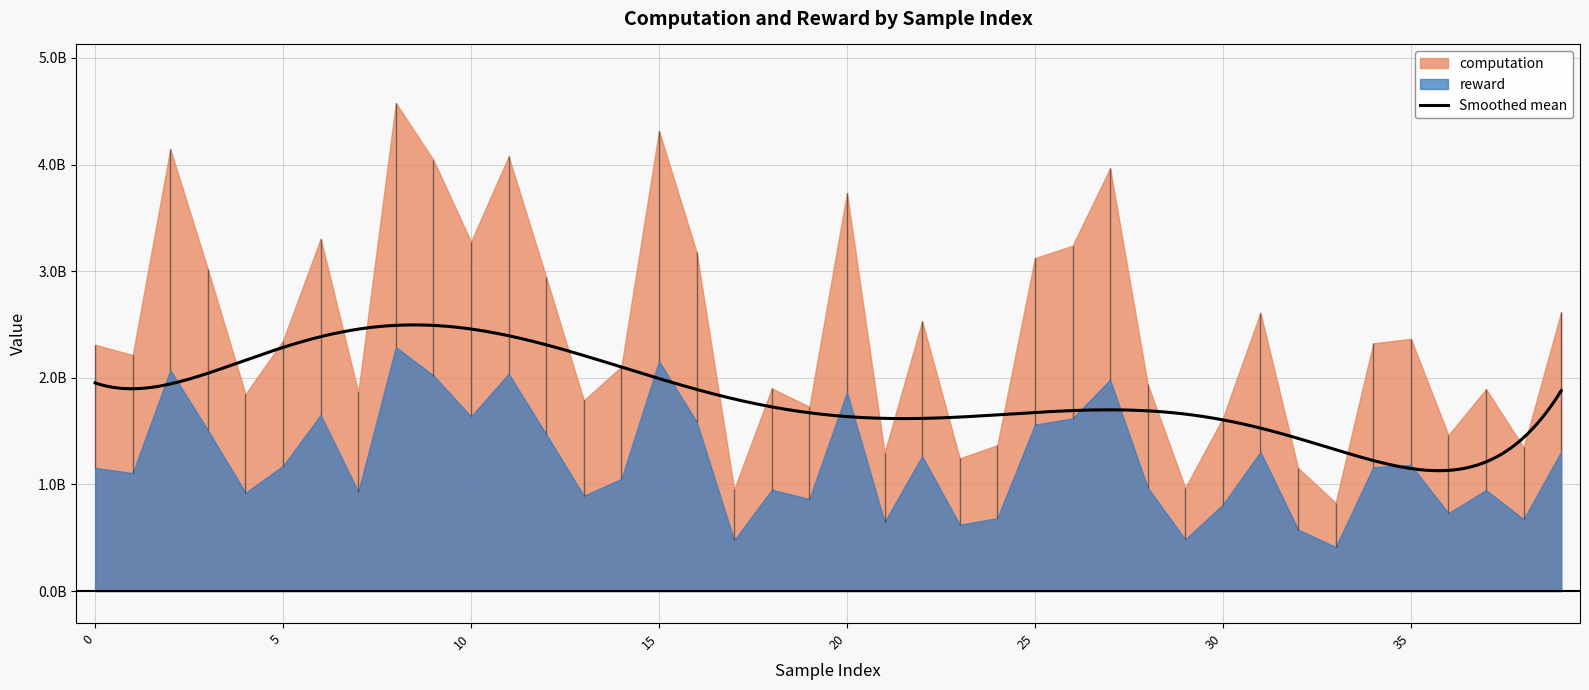

Is it true that computation equals 1244892900.8 at 23?

True